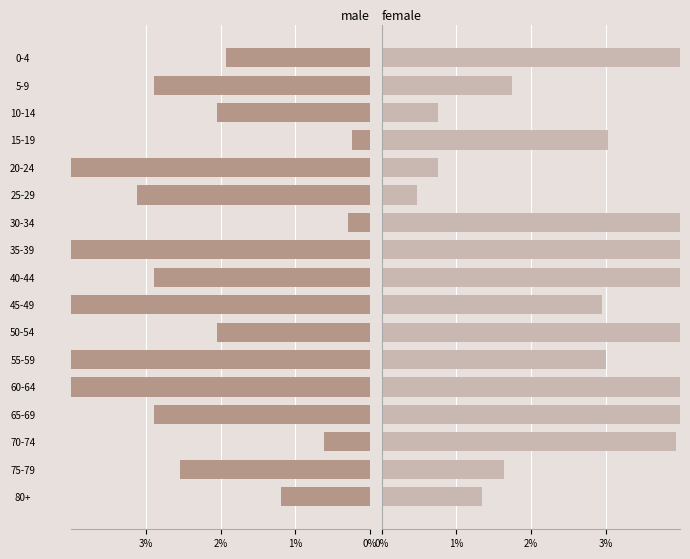

What are all the series names shown in the legend?

male, female